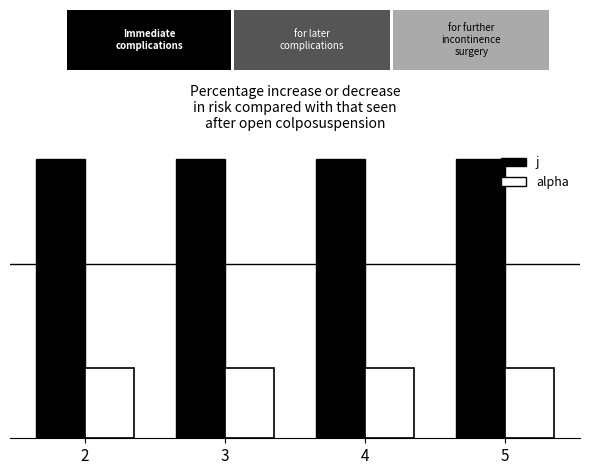

What is the difference between the highest and lowest values at 5?

3